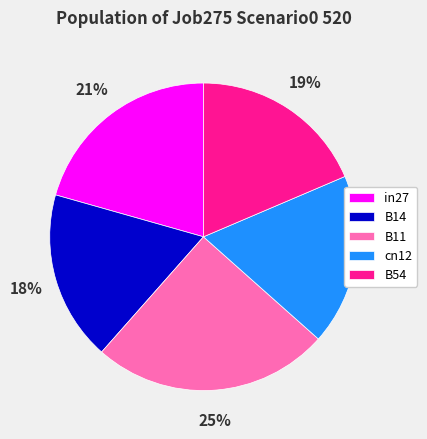

Which slice is the largest?

B11